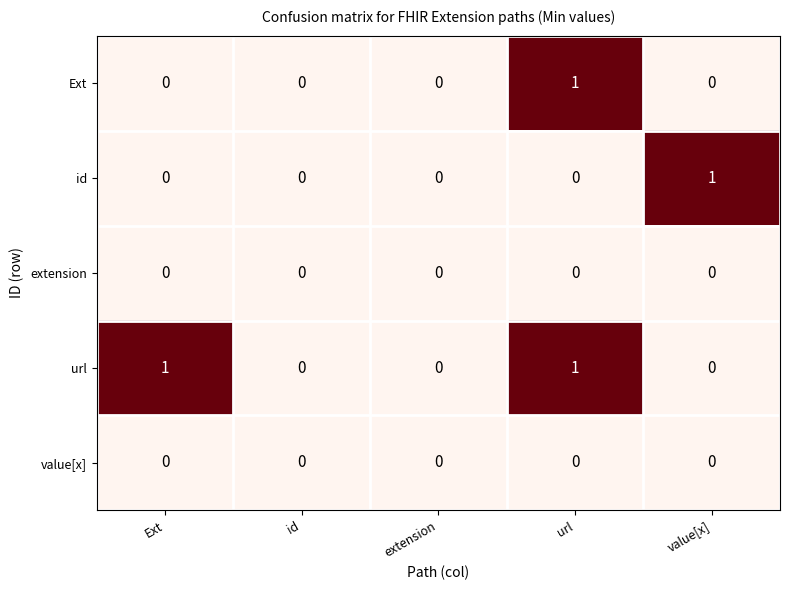

Between id and Ext, which is larger?

id